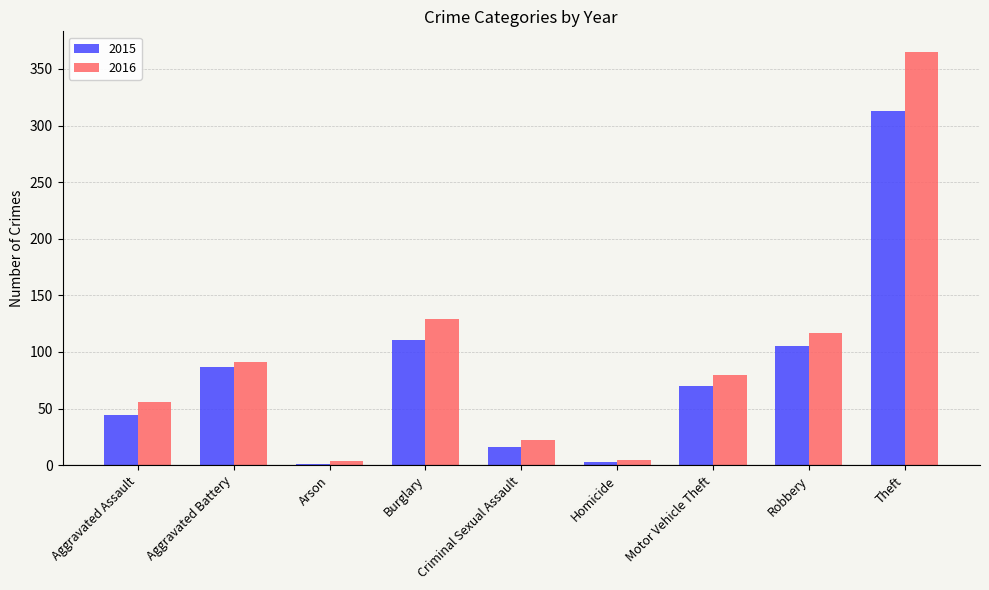

The value of 2016 at Homicide is 5. True or false?

True